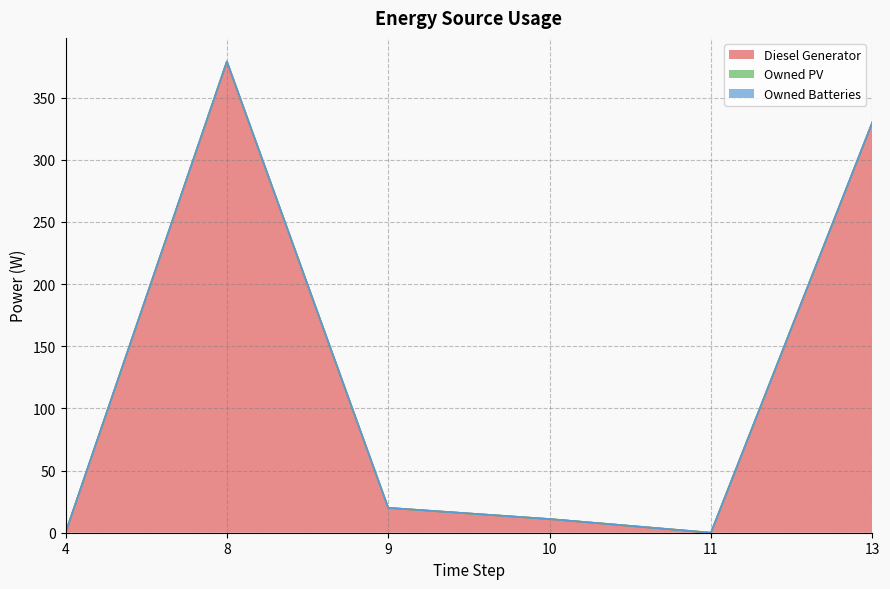

True or false: Owned Batteries and Owned PV intersect in this chart.

False